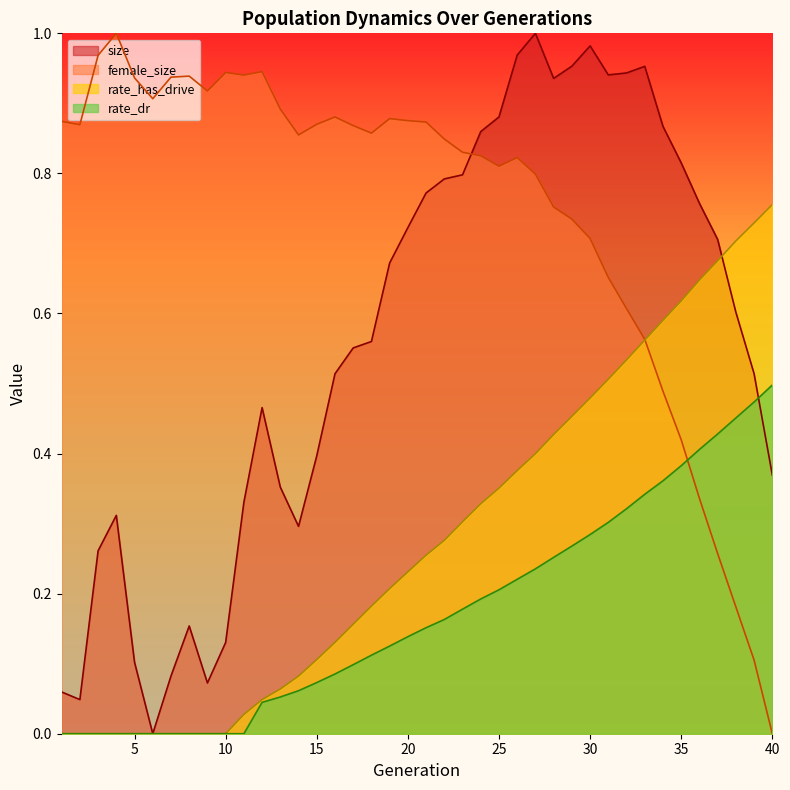

The value of size at 32 is 0.9. True or false?

True